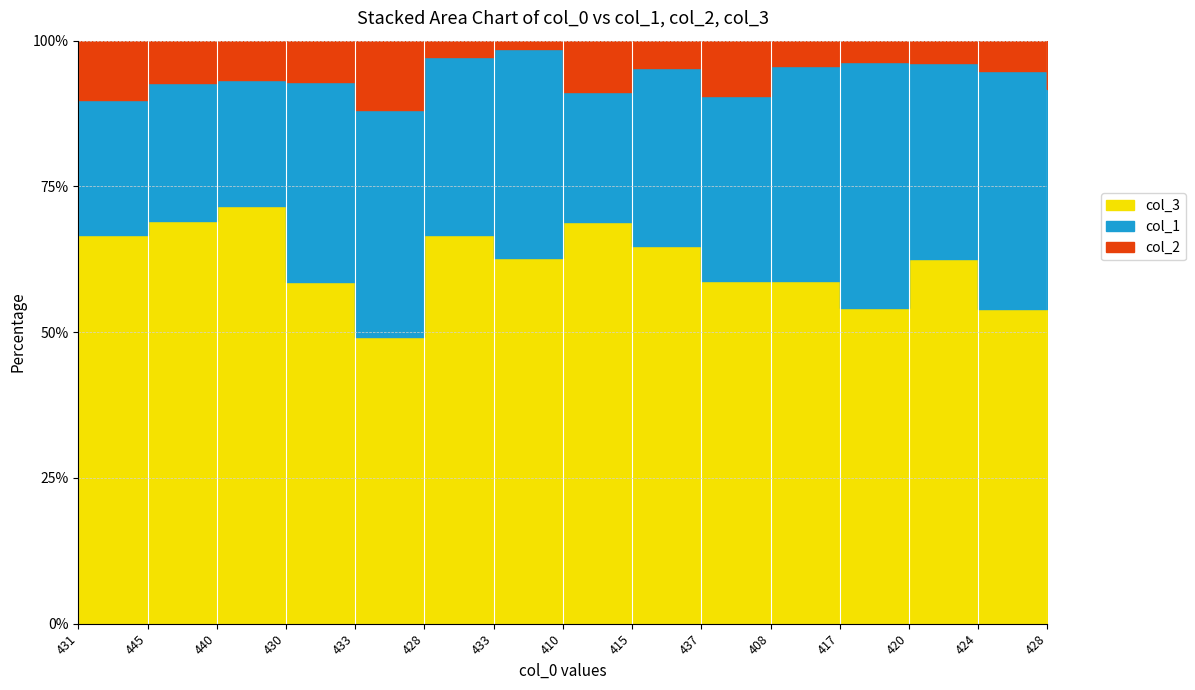

How many data points in col_1 are above 24?

6